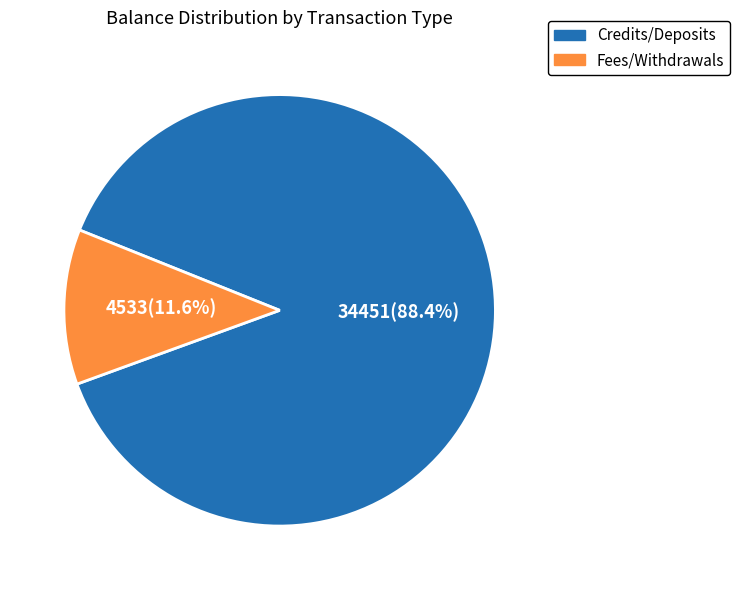

Is there a majority slice in this chart?

Yes